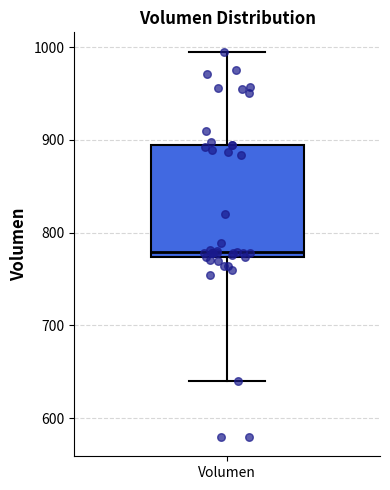

Read this box plot against the y-axis: the position of the median line, the range covered by the box, and the ends of both whiskers. The values are not printed on the chart, so give them approximately, as read against the axis.

median 780, box 770 to 890, whiskers 640 to 1000